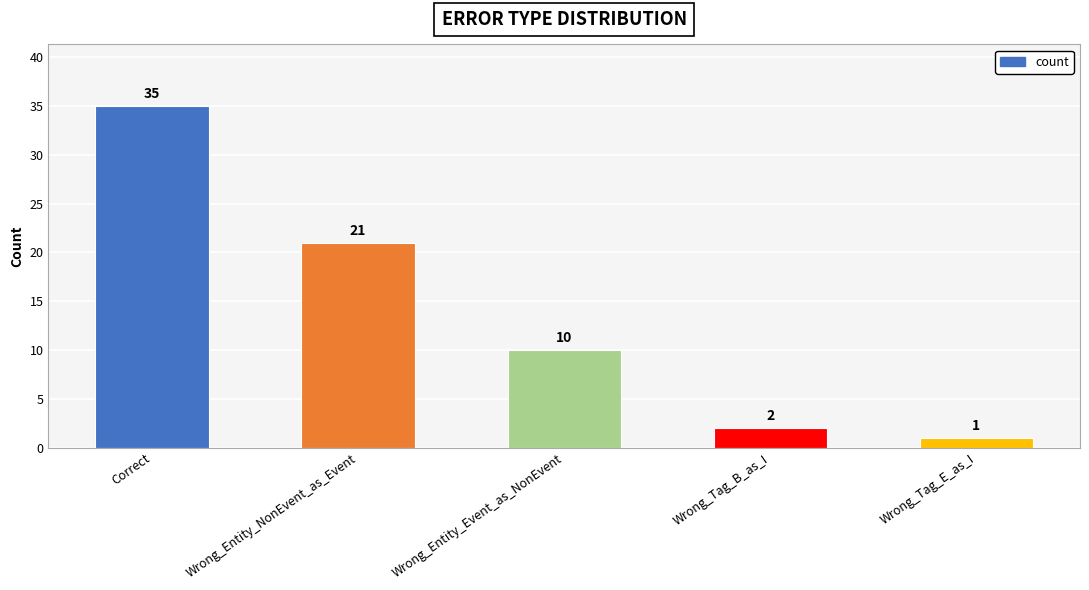

How many series are shown in this chart?

1